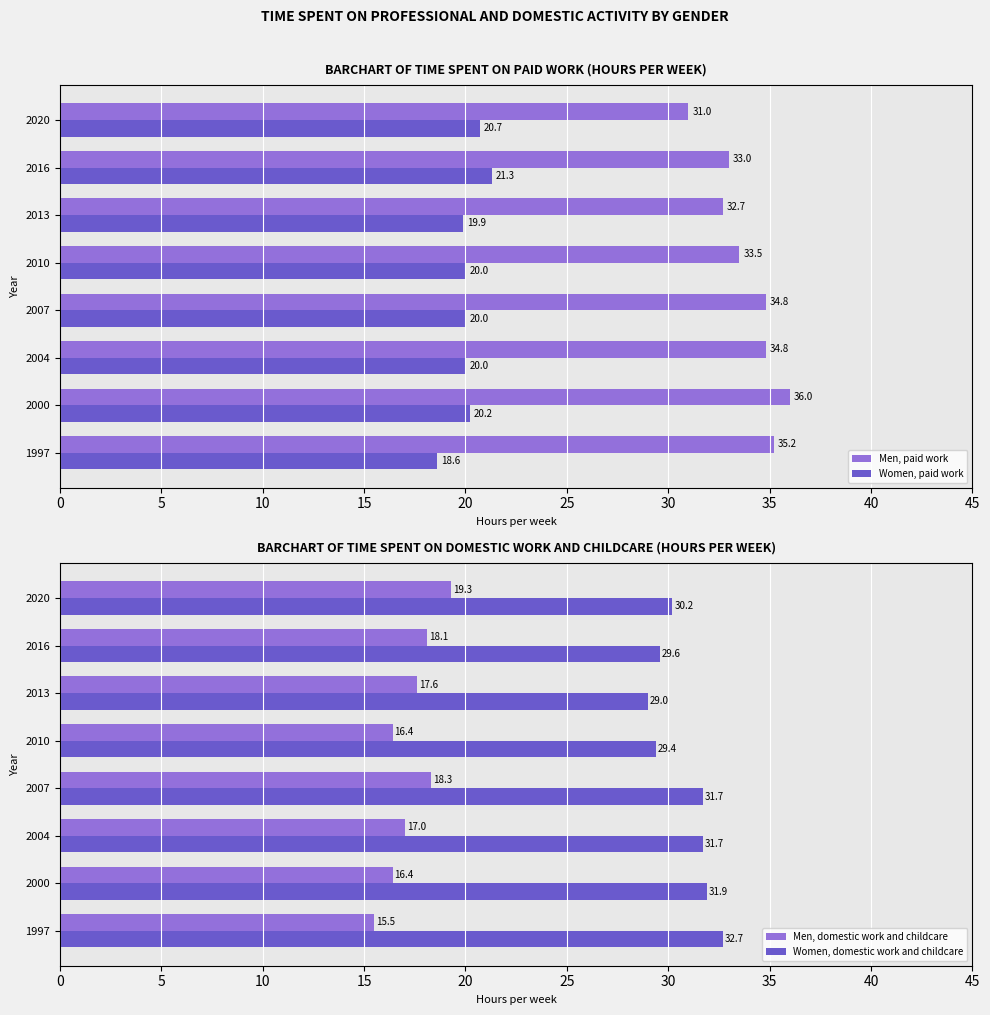

Which category has the highest value in the Women, paid work series?

2016